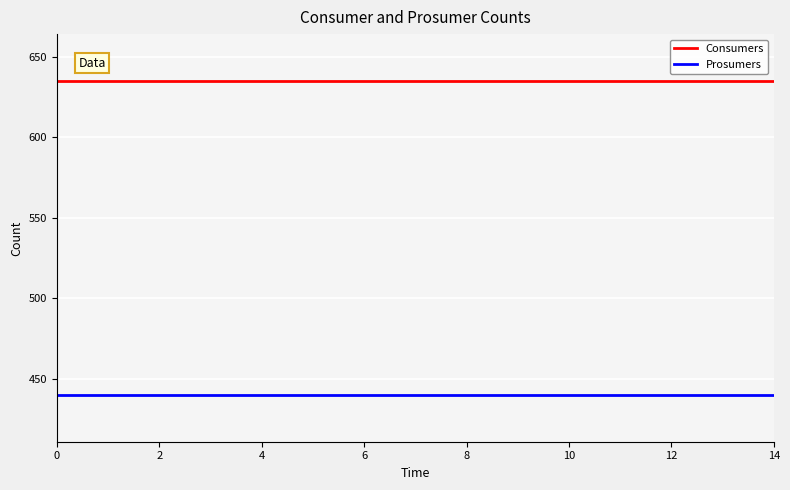

Rank the series by their average value, from highest to lowest.

Consumers, Prosumers